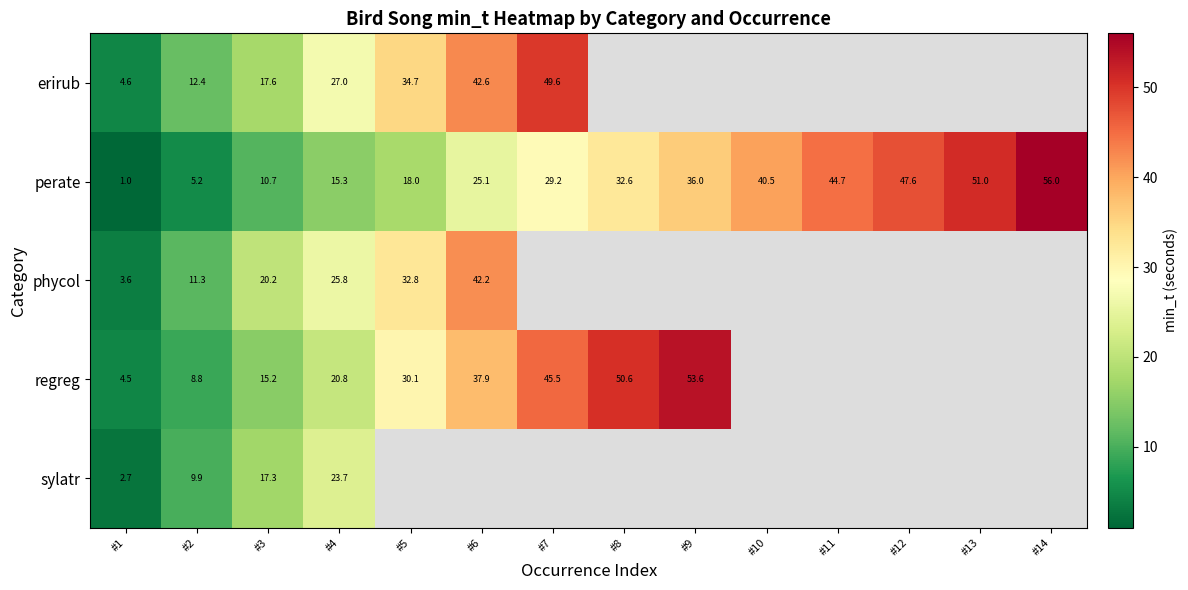

What is the approximate value of perate at #11?

44.7